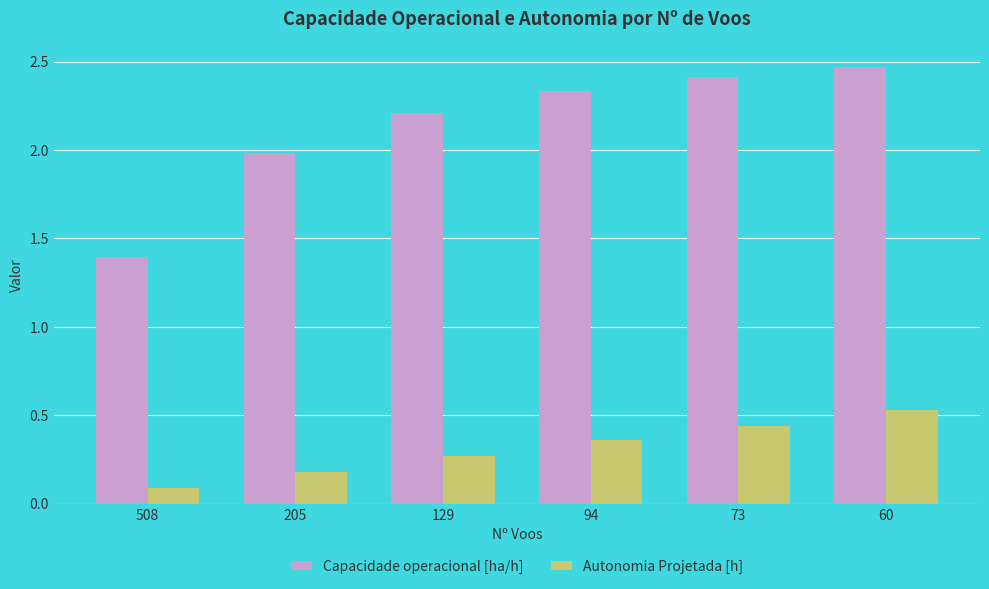

The Capacidade operacional [ha/h] series shows 1.1 at 60. True or false?

False